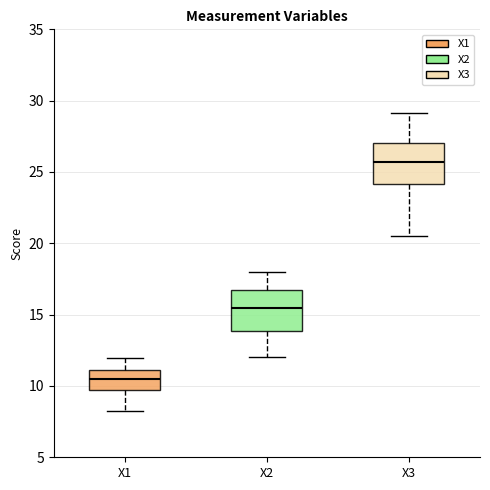

Where is the upper edge of the box for X3 on the y-axis? The values are not printed on the chart, so give them approximately, as read against the axis.

27.0